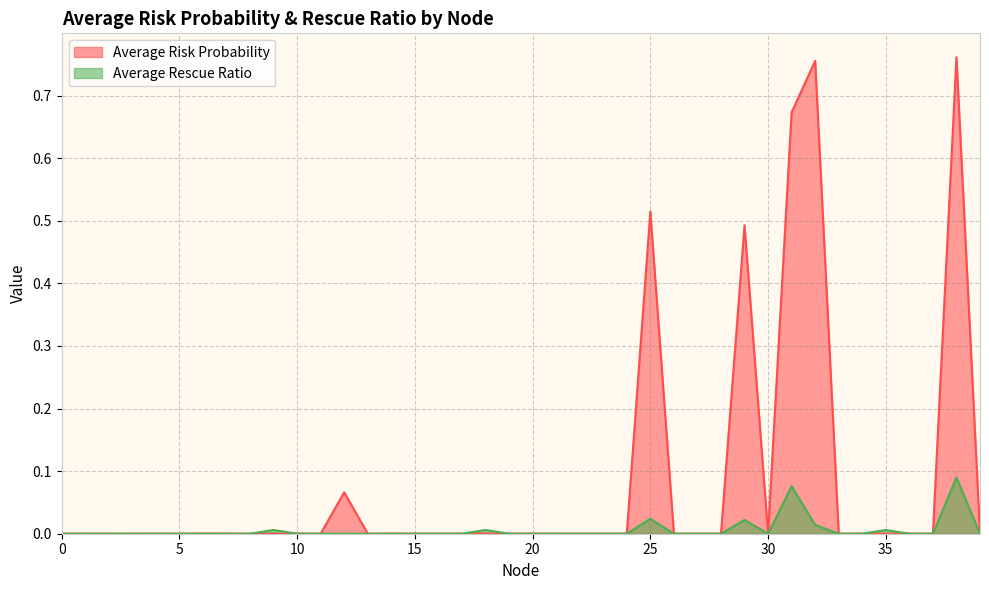

In Average Risk Probability, how many points are lower than both neighbors (excluding endpoints)?

12